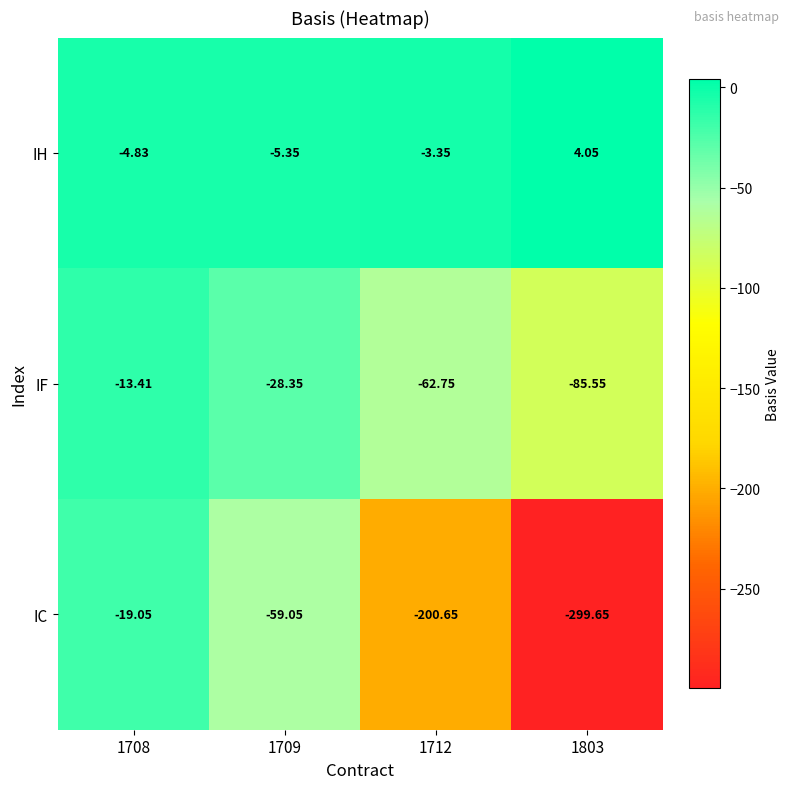

At 1708, list the series in order from largest to smallest.

IH, IF, IC